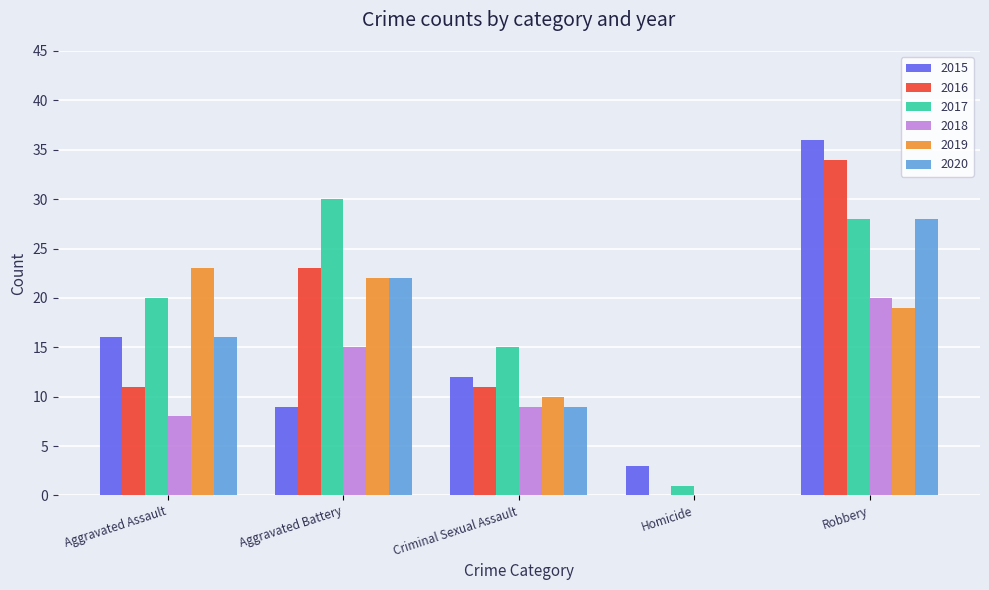

What is the sum of the 2020 values at Aggravated Battery and Aggravated Assault?

38